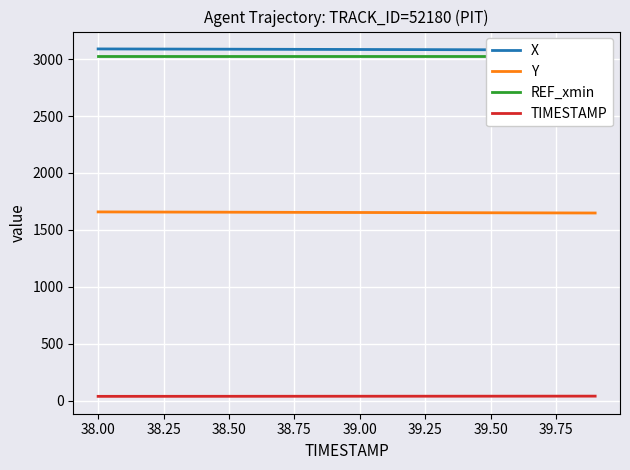

True or false: TIMESTAMP and Y cross at least once.

False